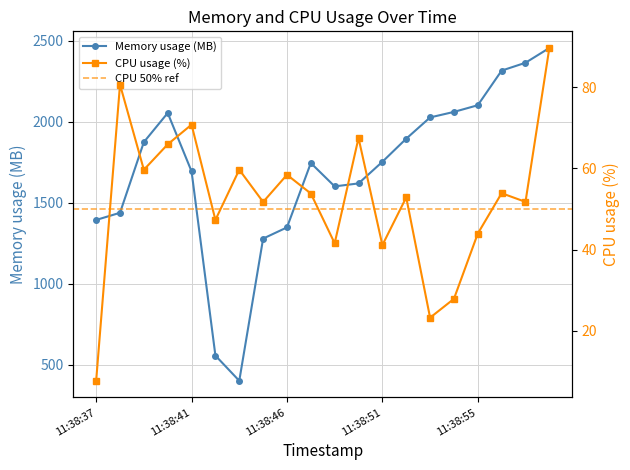

List the series in order of their overall mean, highest first.

Memory usage (MB), CPU usage (%)